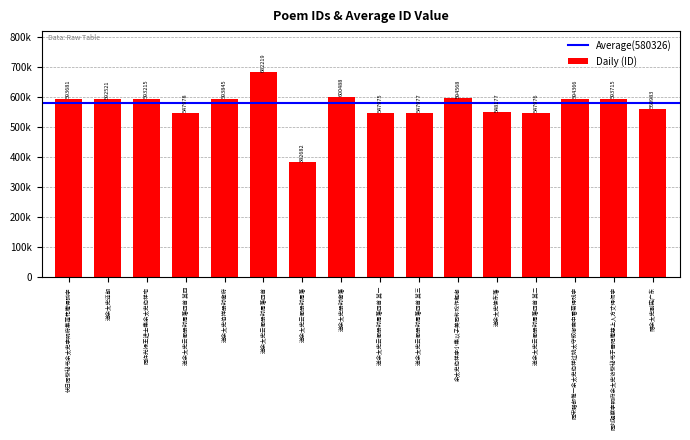

List the labels in order of value, smallest first.

送余太史云衢册封周藩, 送余太史云衢册封周藩四首 其一, 送余太史云衢册封周藩四首 其二, 送余太史云衢册封周藩四首 其三, 送余太史云衢册封周藩四首 其四, 送余太史使东藩, 赠余太史副宪广东, 送余太史还朝, 同许光禄王进士集余太史伯祥宅, 伏日同黎秘书余太史李明府集莲花庵得孤字, 同刘观察李明府余太史访黎秘书于晋阳庵慈上人方丈得师字, 送余太史伯祥册封衡府, 同宋膳部惟一余太史伯祥过姚太守叙卿斋中看菊得残字, 余太史伯祥序小集以子美同称戏作解嘲, 送余太史册封衡藩, 送余太史云衢册封周藩四首